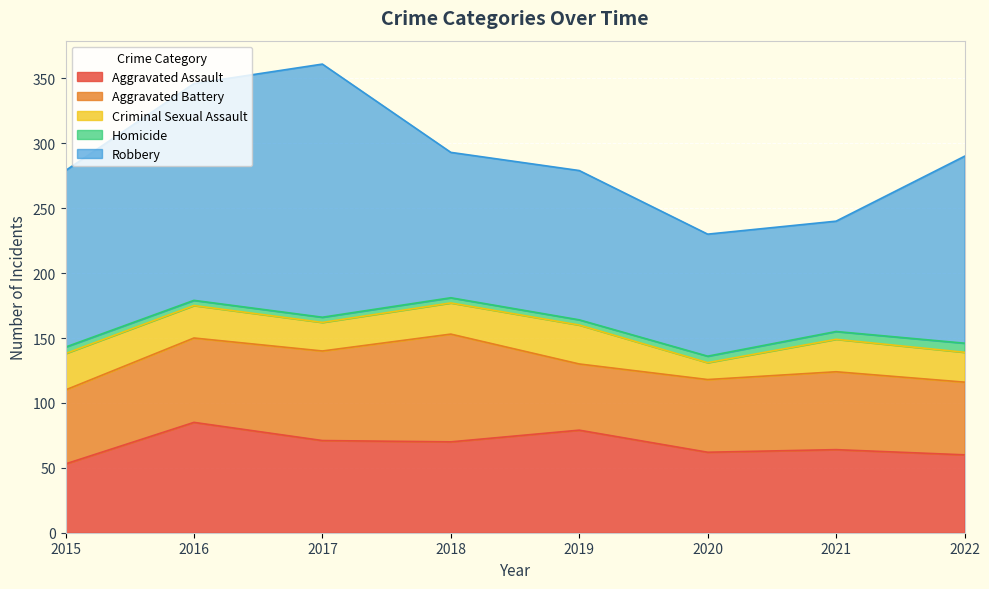

How many series are shown in this chart?

5